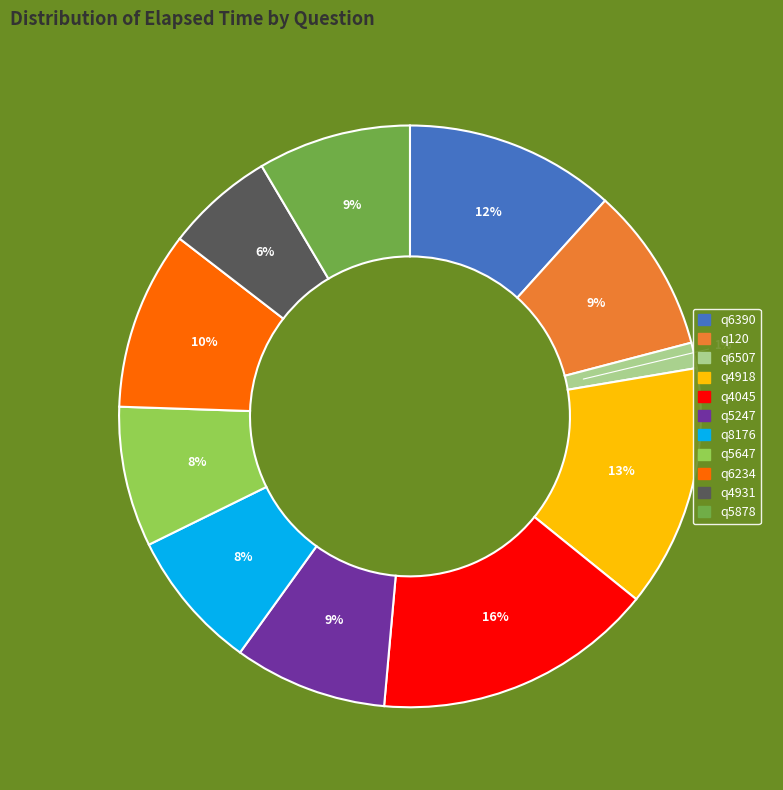

True or false: q8176 accounts for 1% of the total.

False